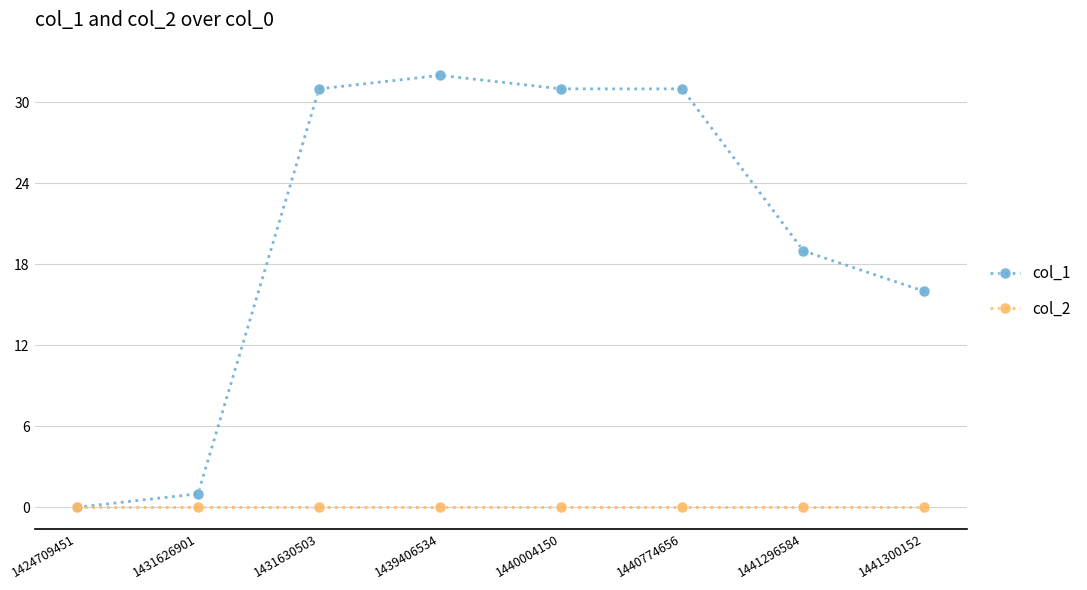

At which label is col_1 closest to 16?

1441300152